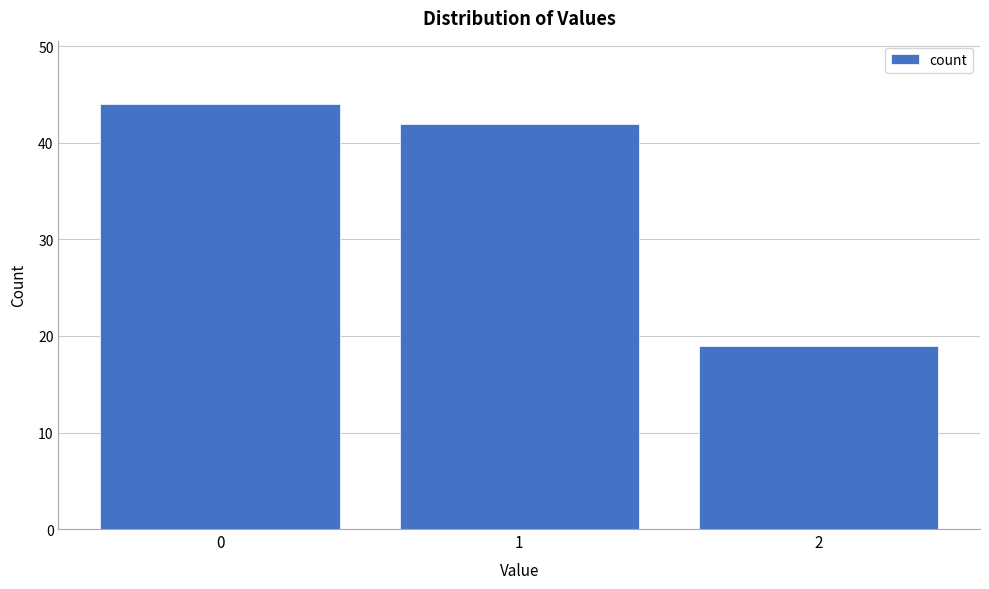

Reading right to left, extract all data points from this chart.

2=19	1=42	0=44